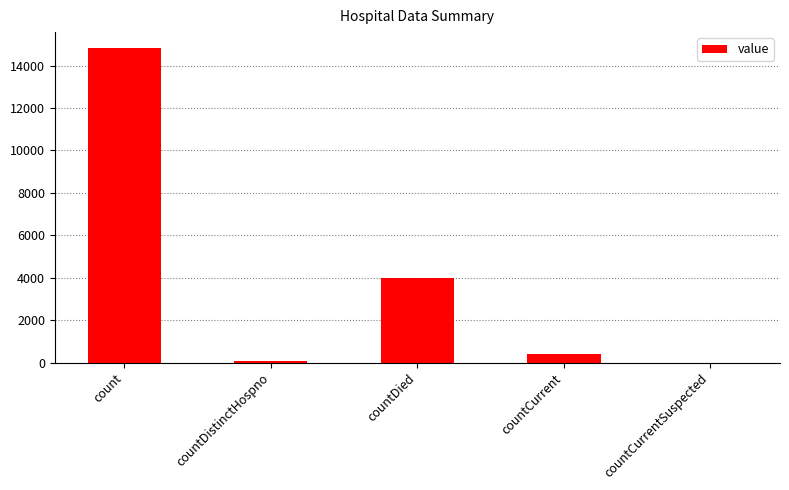

How many distinct data groups are displayed?

1